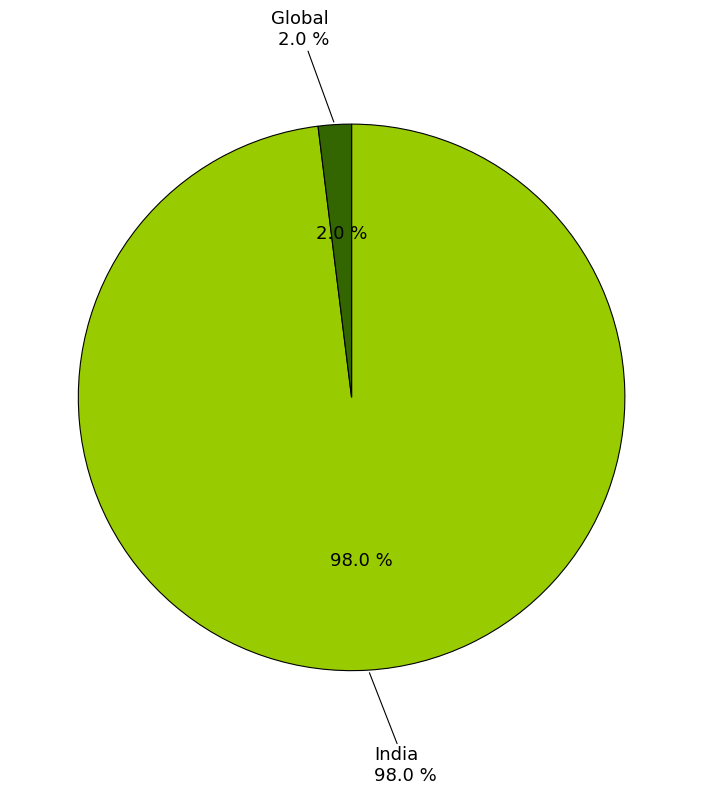

To the nearest percent, what portion does Global represent?

2%